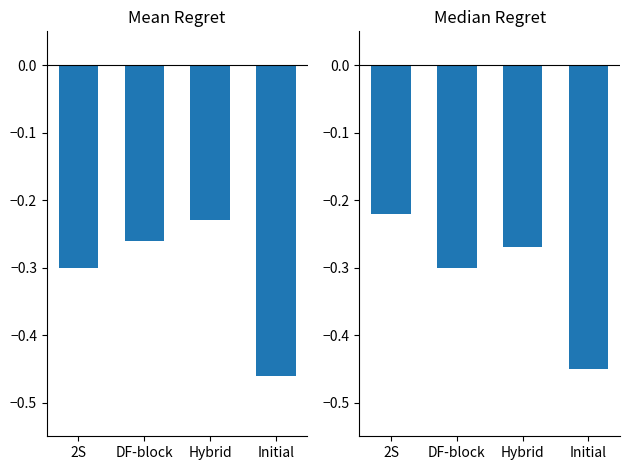

What position from the left is DF-block?

2